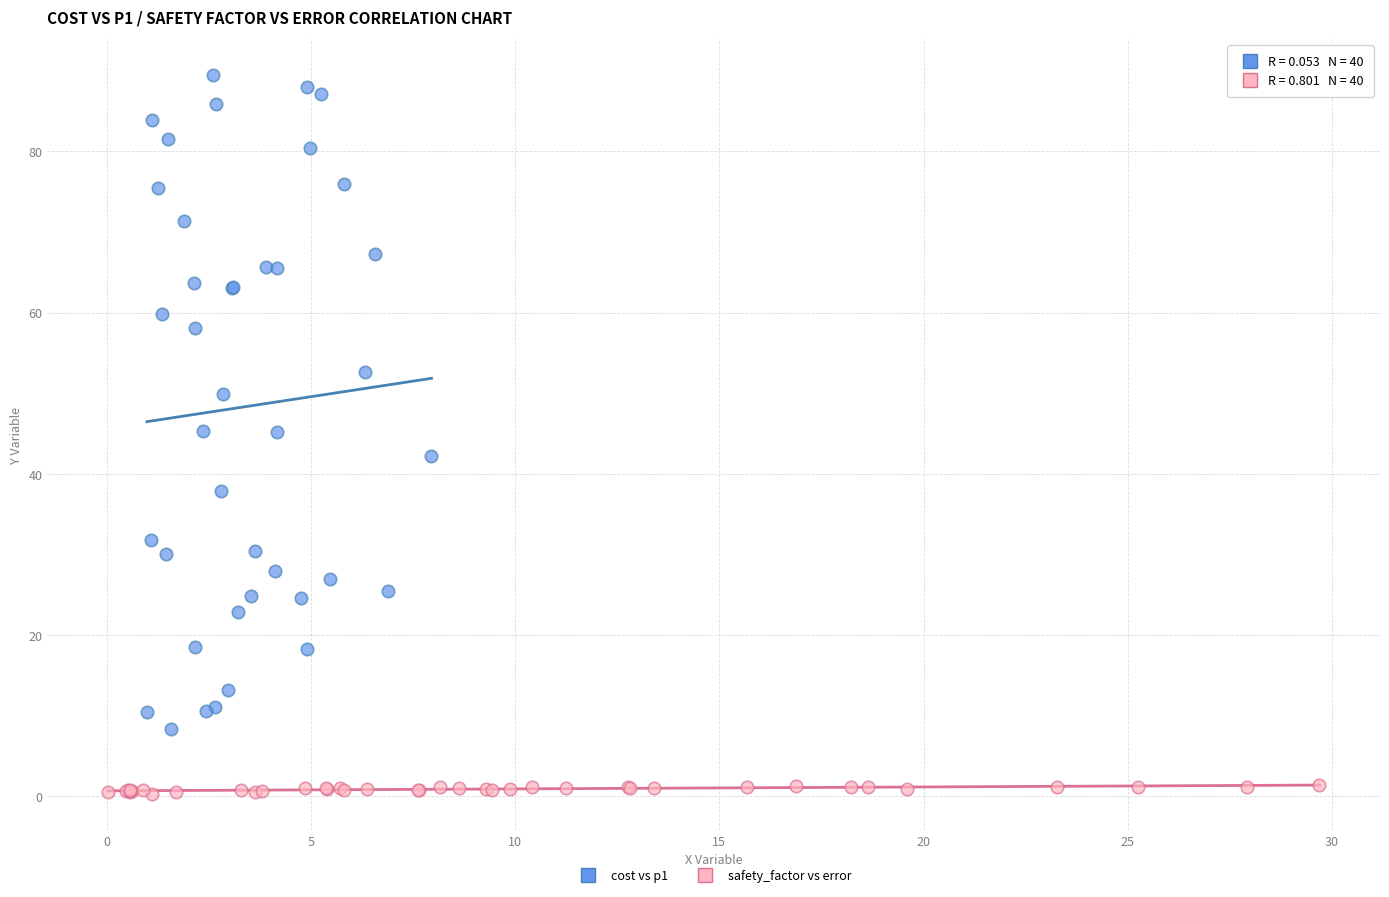

What are all the series names shown in the legend?

cost vs p1, safety_factor vs error